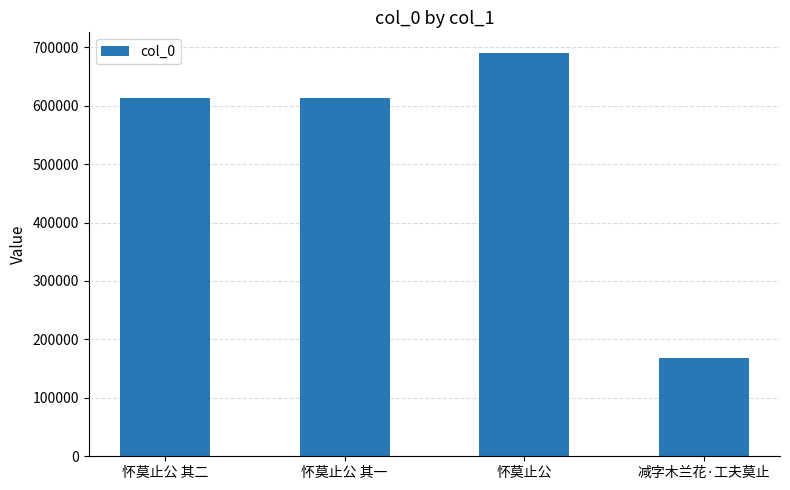

What is the ratio of the value at 怀莫止公 其一 to the value at 怀莫止公?

0.9